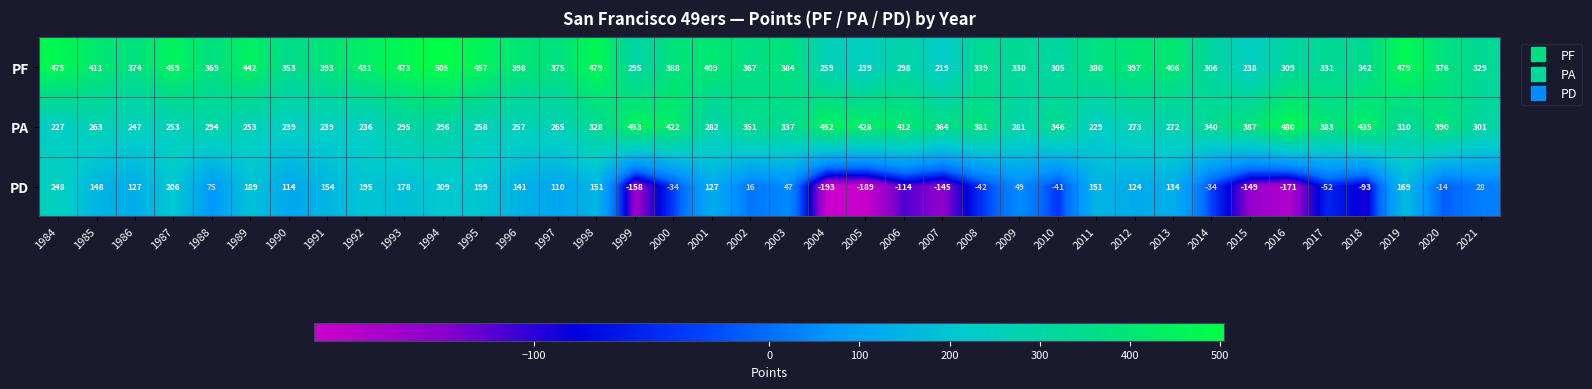

At how many categories does at least one series exceed 83?

38